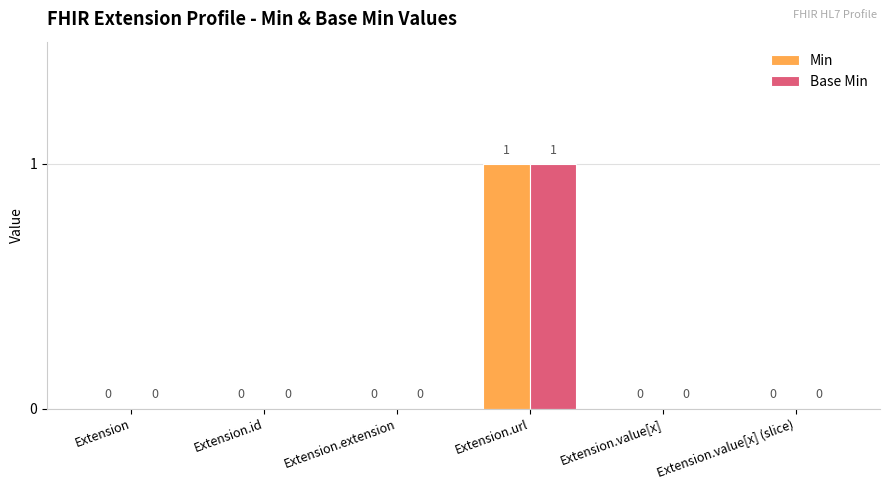

Which label corresponds to the largest value in the chart?

Extension.url